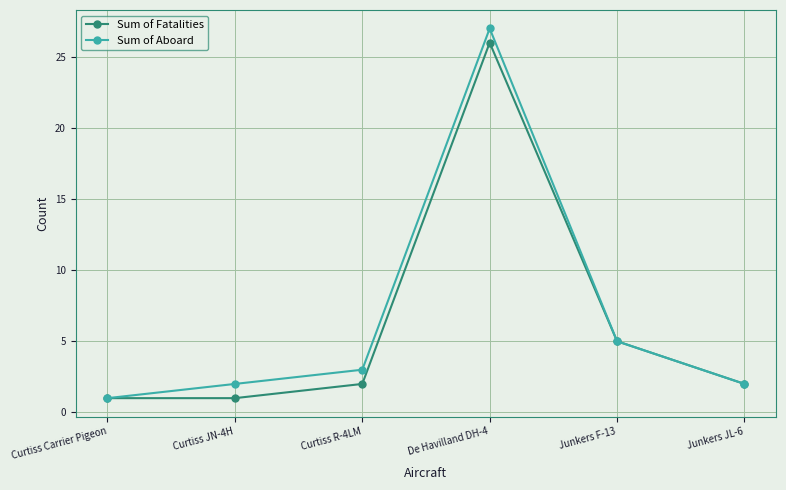

What is the sum of the Sum of Aboard values at Junkers JL-6 and Curtiss JN-4H?

4